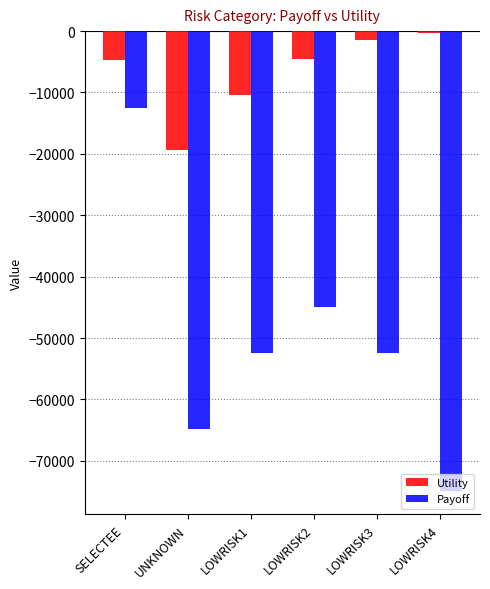

What is the label of the 6th bar from the left?

LOWRISK4